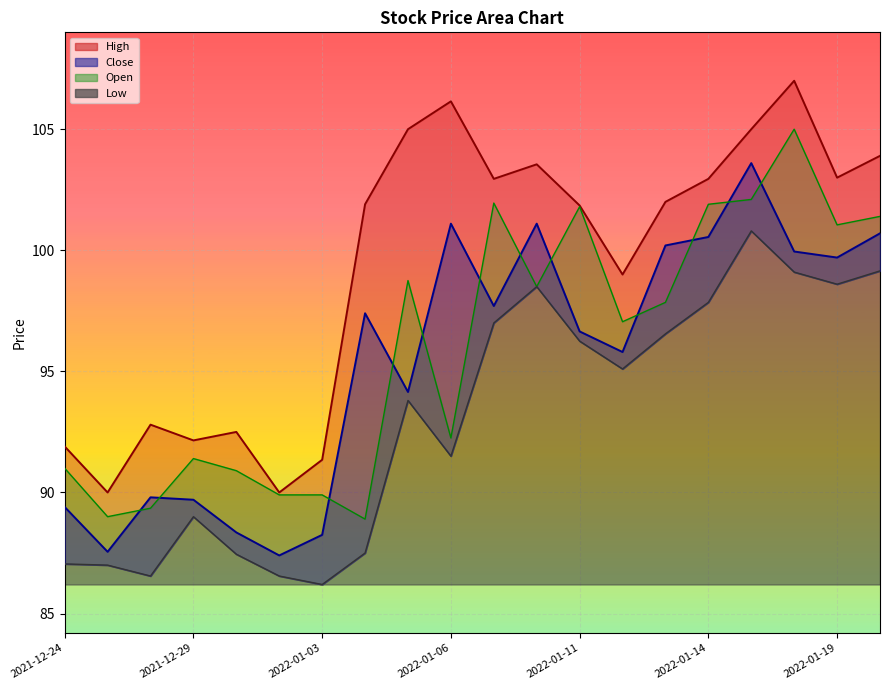

Is it true that Close equals 175.8 at 2022-01-10?

False